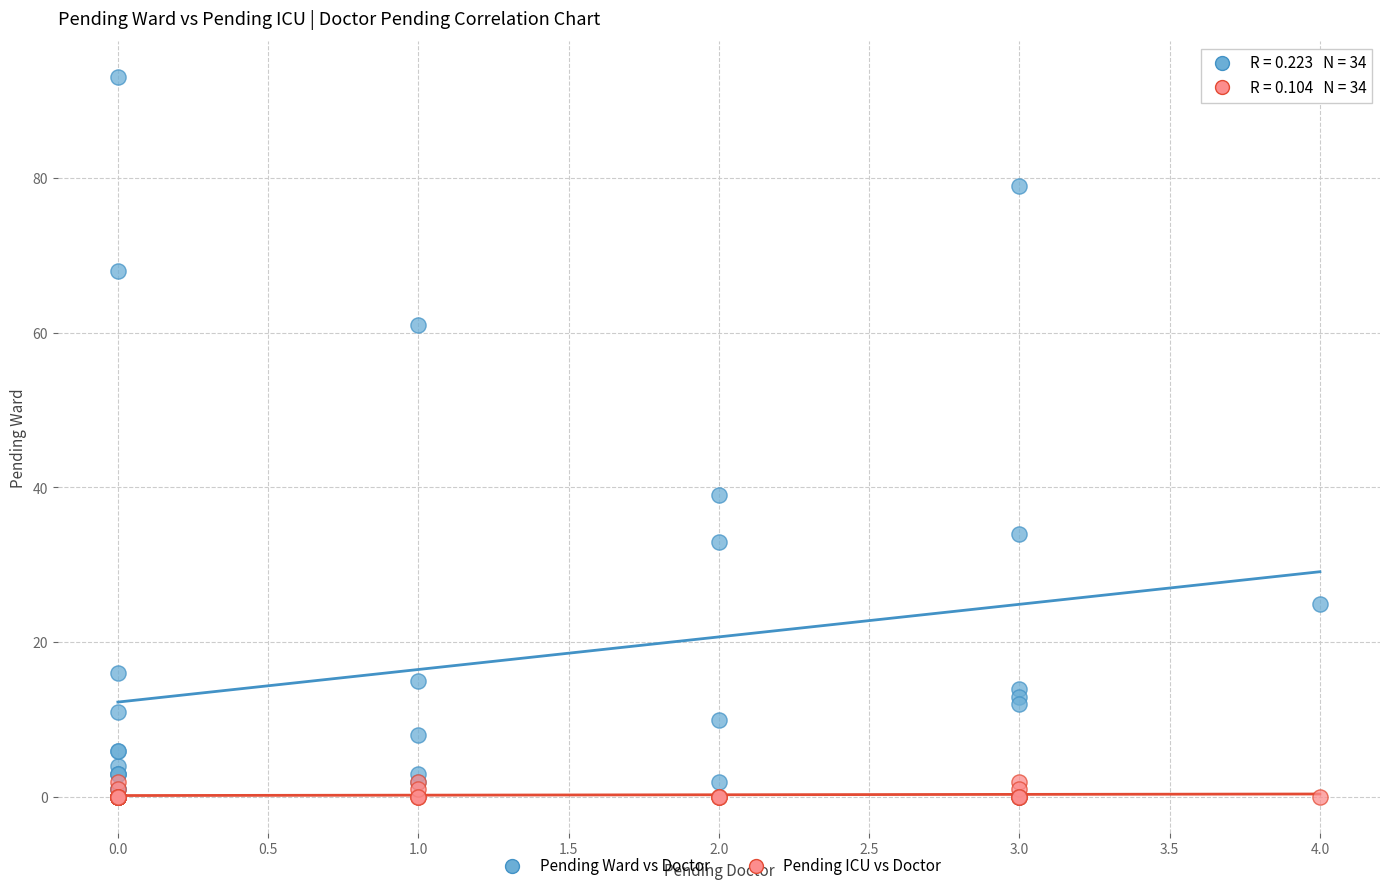

Which series has the widest spread of Y values?

Pending Ward vs Doctor